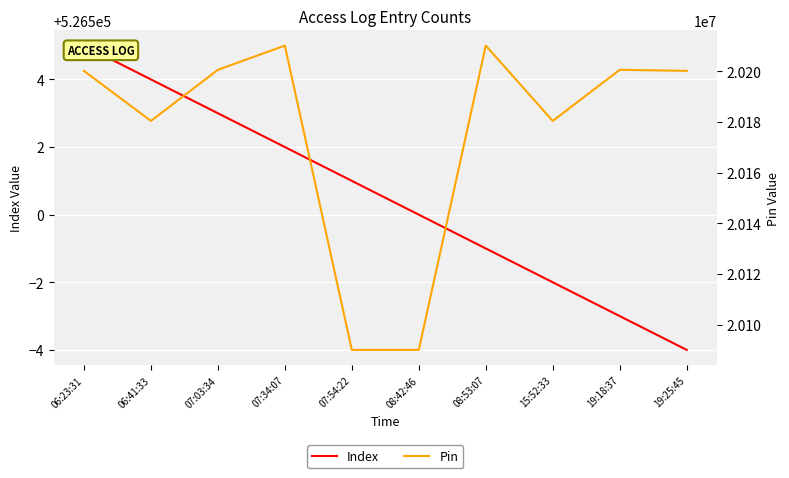

How many lines are shown in the chart?

2